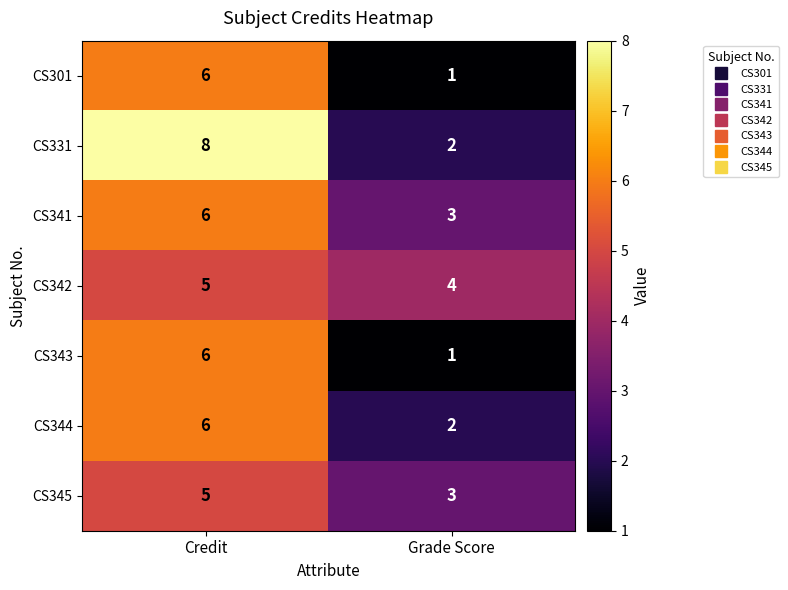

What is the difference between the maximum and minimum values in the CS344 series?

4